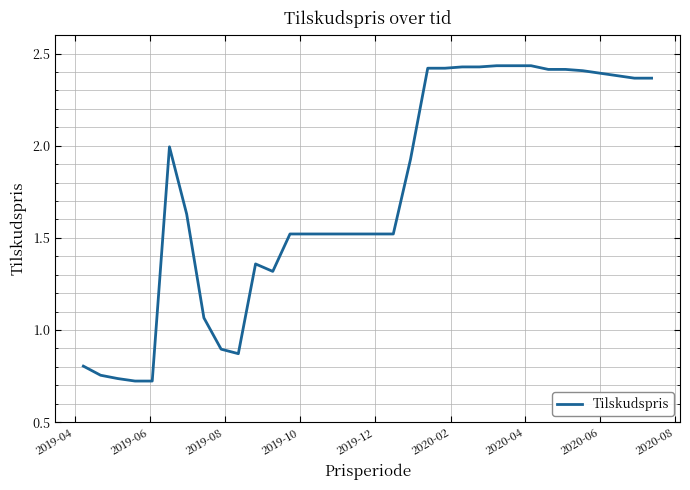

How many lines are shown in the chart?

1